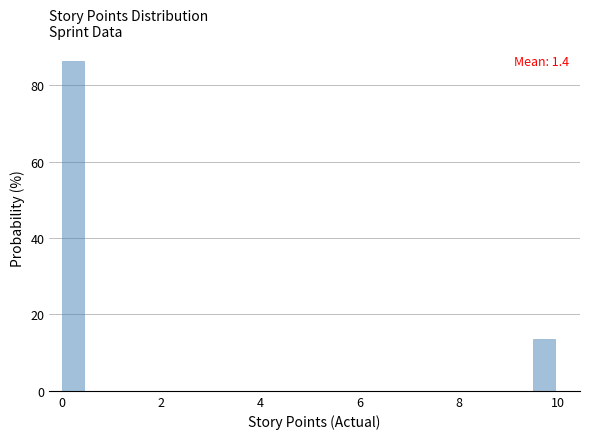

Read against the x-axis, roughly where is the centre of the tallest bar?

0.2